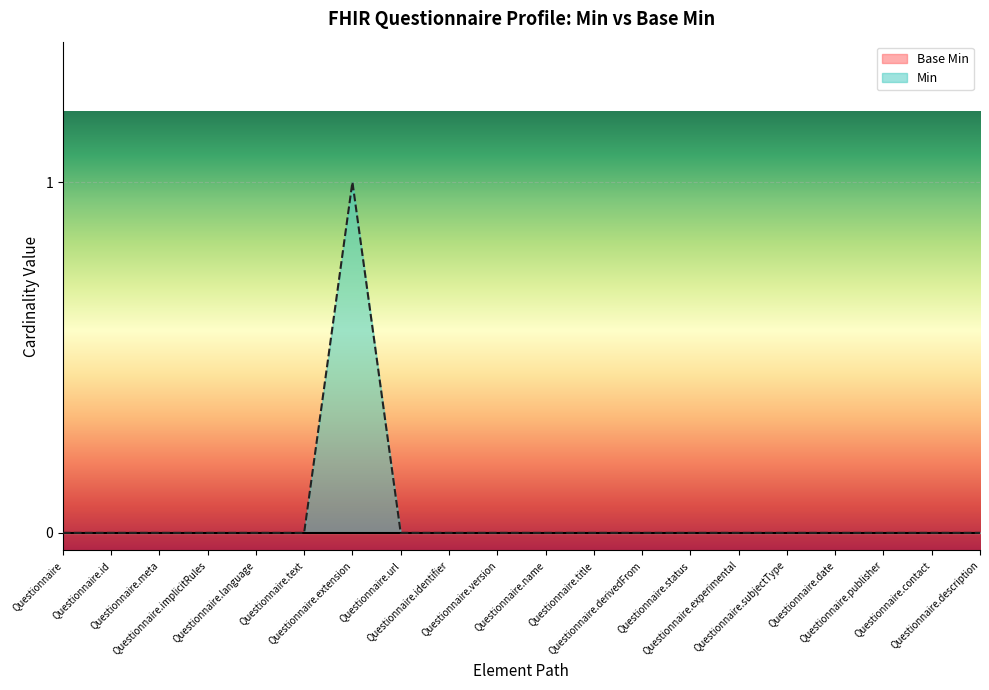

Count the number of values greater than 0.

1